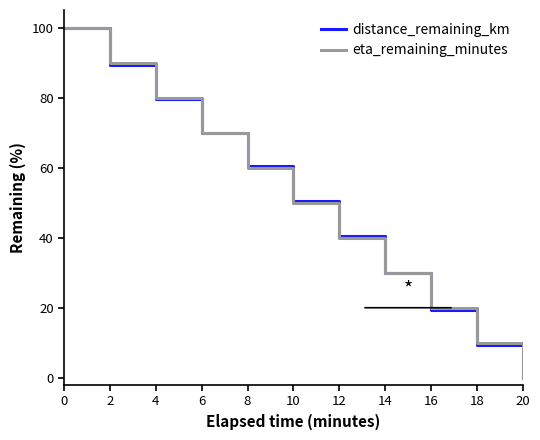

What is the highest value of the distance_remaining_km series?

100.0